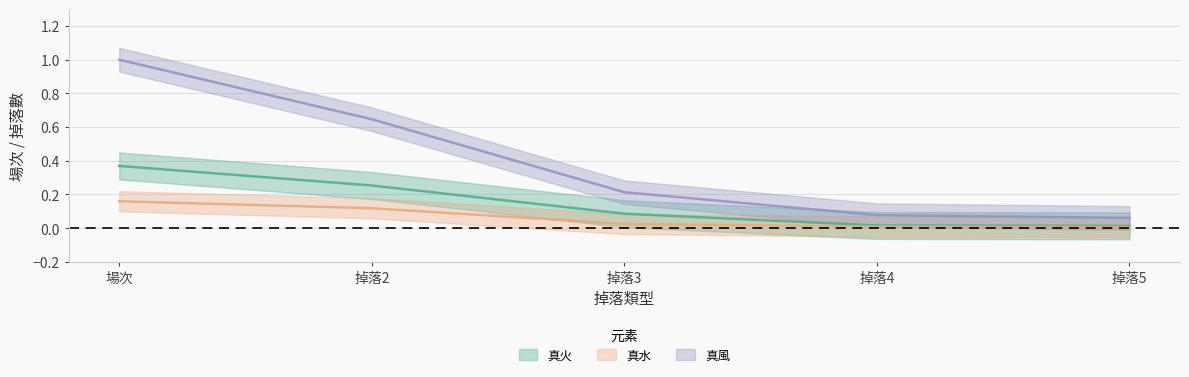

True or false: 真火 and 真風 intersect in this chart.

False